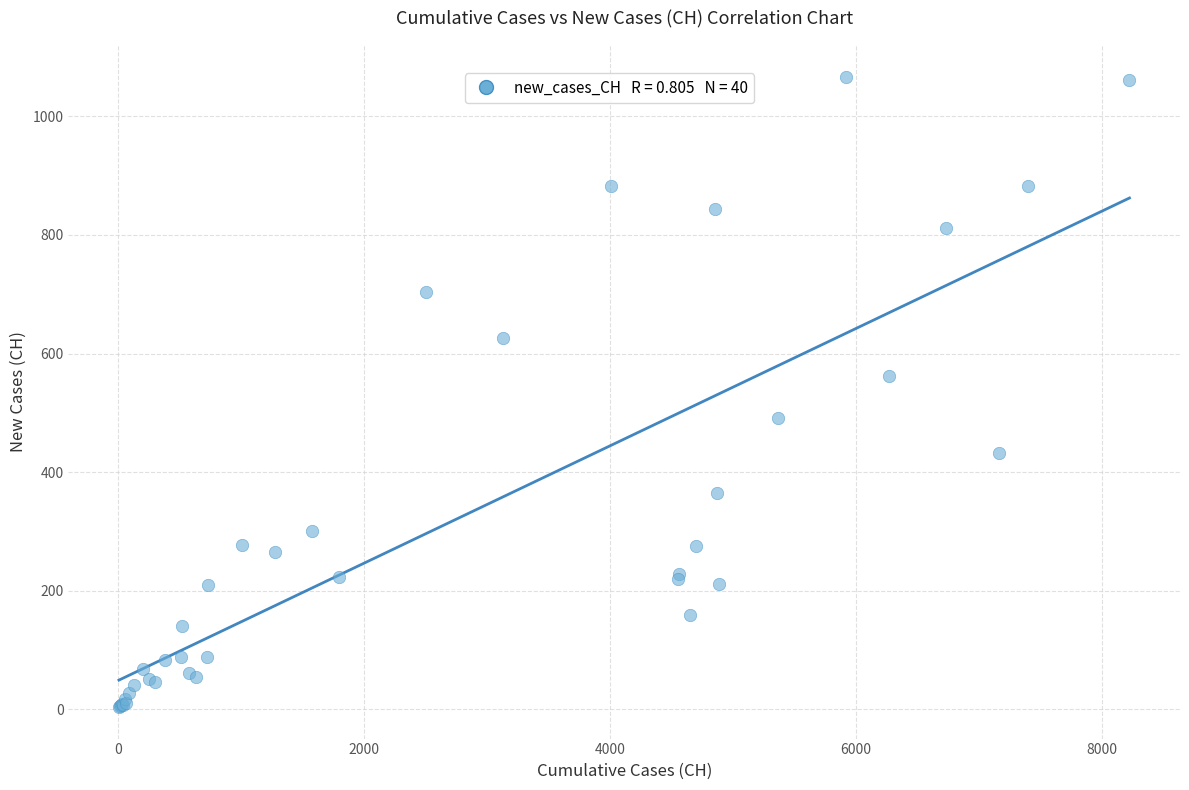

What Y value in the scatter plot is closest to 535?

562